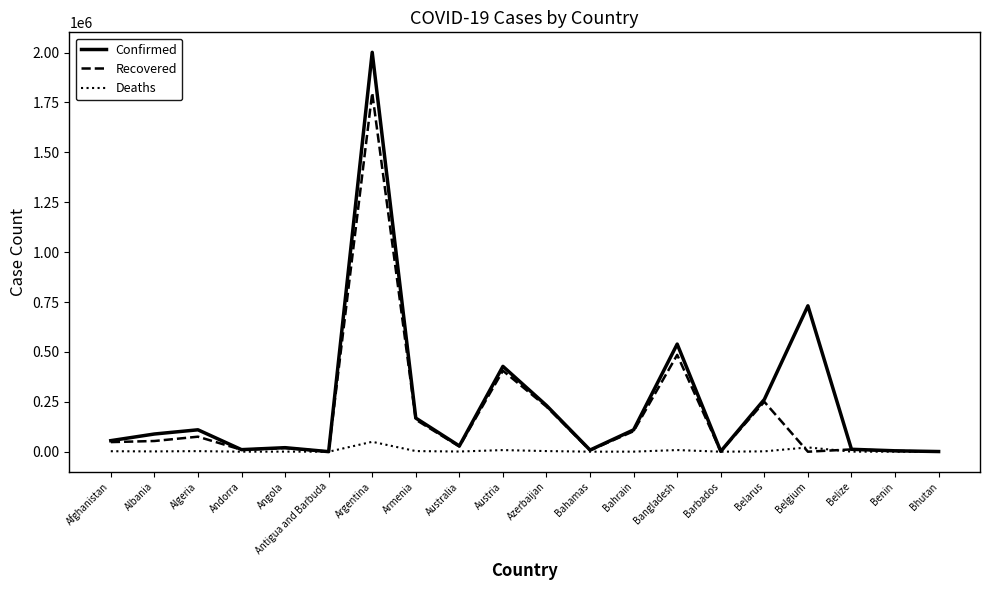

What is the lowest value of the Confirmed series?

350